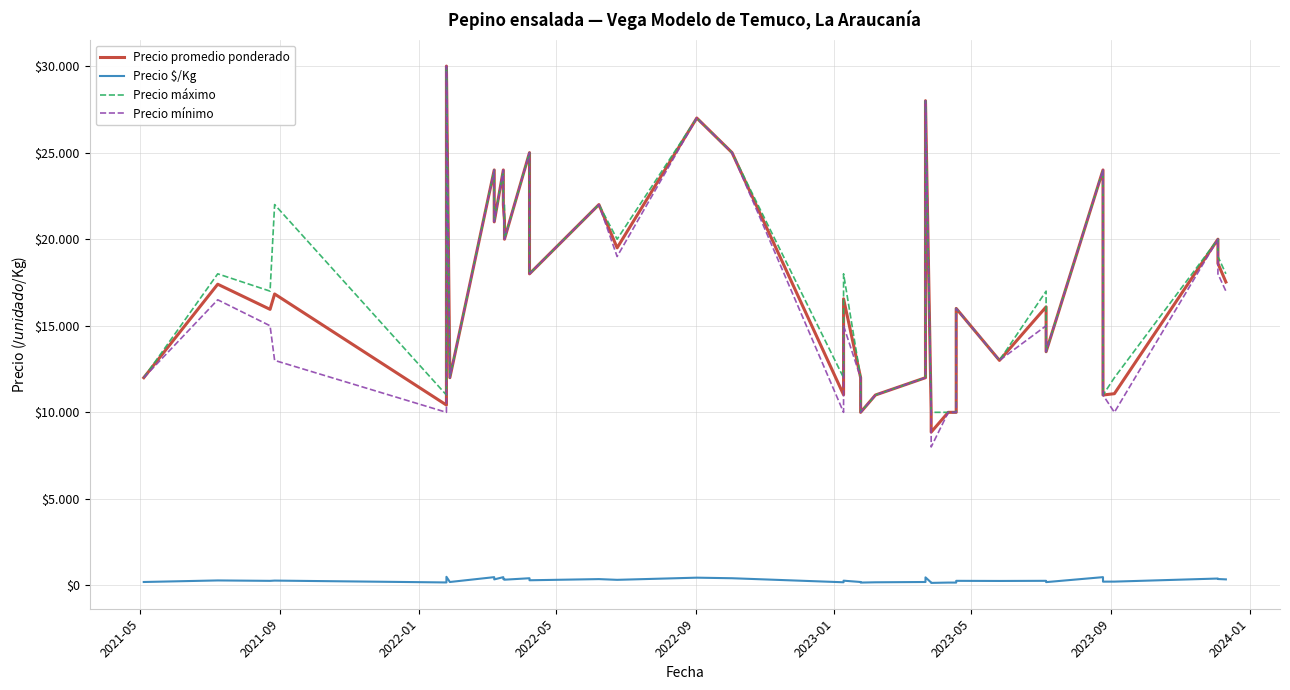

Is it true that Precio máximo equals 6218 at 29?

False